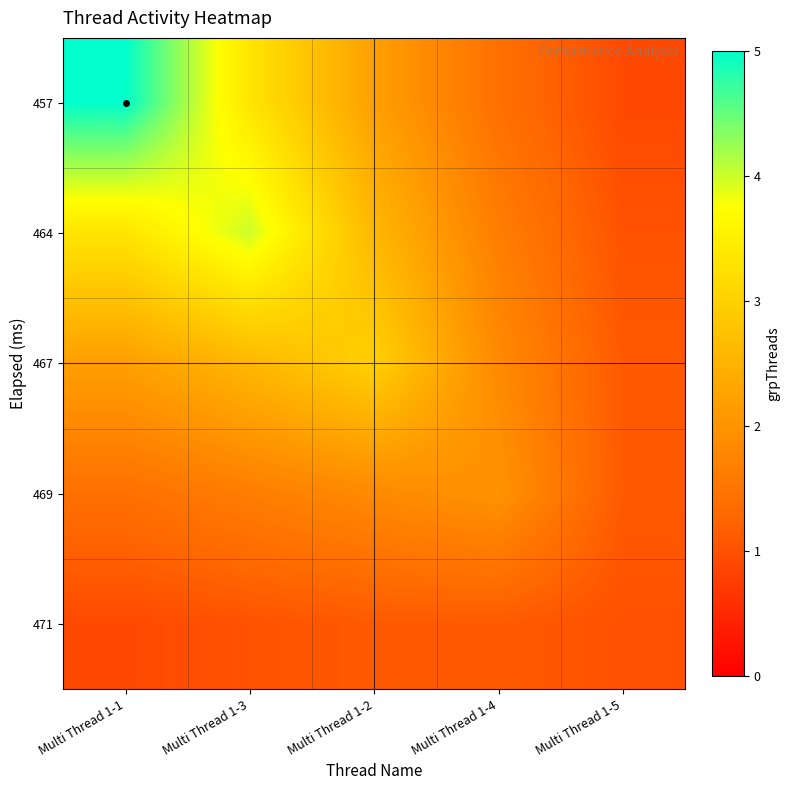

Reading left to right, list all the values displayed in this chart.

457: Multi Thread 1-1=5.0	Multi Thread 1-3=3.3	Multi Thread 1-2=2.2	Multi Thread 1-4=1.4	Multi Thread 1-5=0.9
464: Multi Thread 1-1=3.3	Multi Thread 1-3=4.0	Multi Thread 1-2=2.6	Multi Thread 1-4=1.6	Multi Thread 1-5=1.0
467: Multi Thread 1-1=2.2	Multi Thread 1-3=2.6	Multi Thread 1-2=3.0	Multi Thread 1-4=1.9	Multi Thread 1-5=1.1
469: Multi Thread 1-1=1.4	Multi Thread 1-3=1.6	Multi Thread 1-2=1.9	Multi Thread 1-4=2.0	Multi Thread 1-5=1.1
471: Multi Thread 1-1=0.9	Multi Thread 1-3=1.0	Multi Thread 1-2=1.1	Multi Thread 1-4=1.1	Multi Thread 1-5=1.0